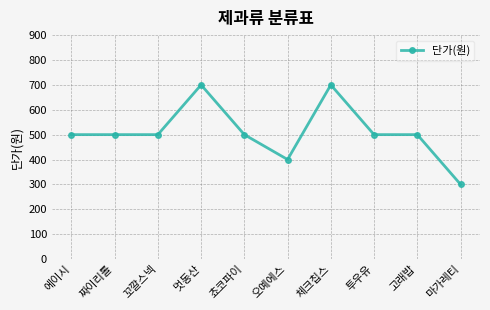

At which category does the chart reach its minimum across all series?

마가레티